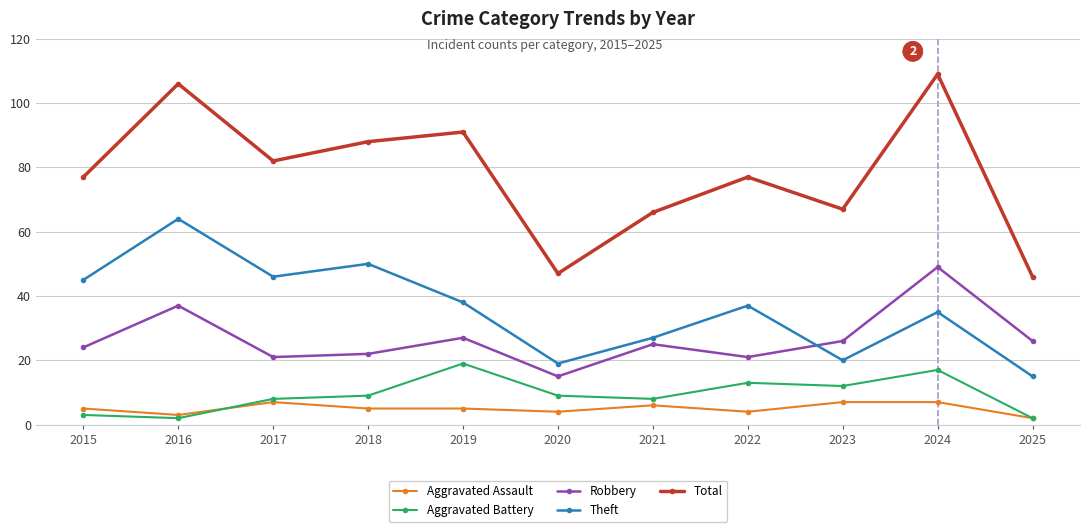

At 2017, list the series in order from largest to smallest.

Total, Theft, Robbery, Aggravated Battery, Aggravated Assault